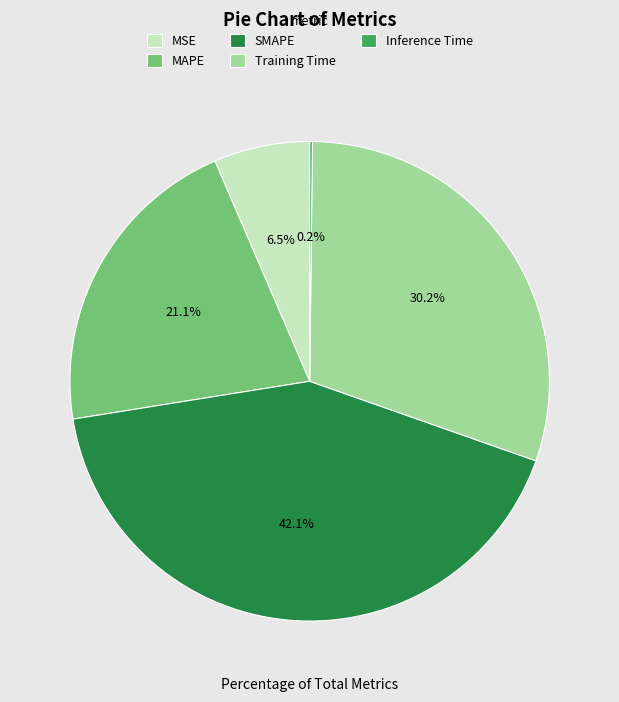

Is there any slice that represents more than half of the pie?

No